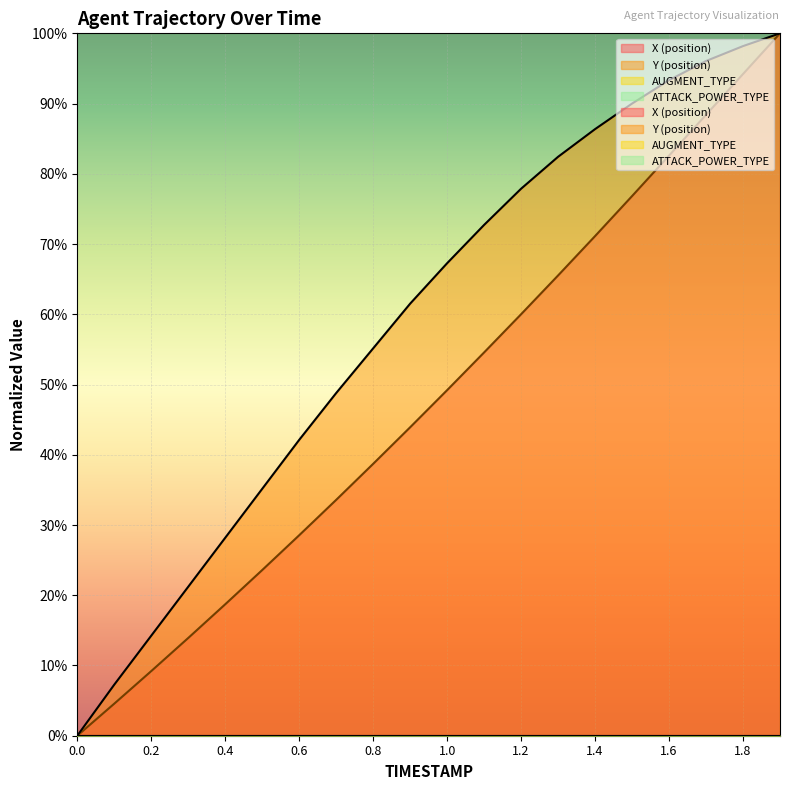

How many series are shown in this chart?

2